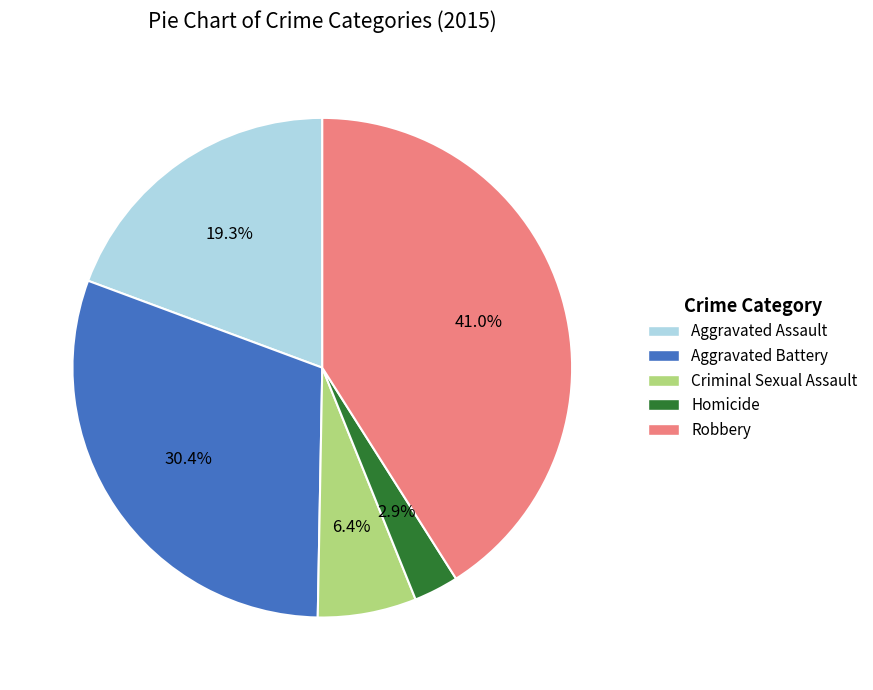

Does any single category account for the majority?

No